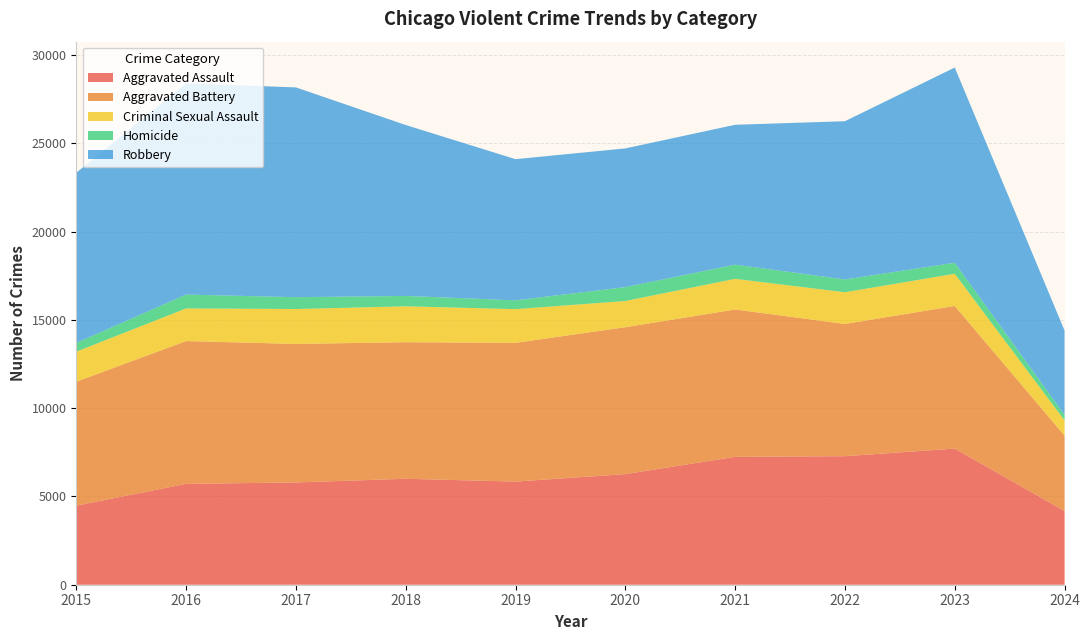

Reading right to left, transcribe all the data shown in this chart.

Aggravated Assault: 4174	7710	7280	7242	6264	5841	6001	5793	5713	4480
Aggravated Battery: 4272	8079	7489	8347	8320	7858	7735	7845	8086	7019
Criminal Sexual Assault: 861	1822	1796	1736	1485	1909	2032	1976	1849	1701
Homicide: 309	625	724	804	787	499	588	672	786	496
Robbery: 4781	11056	8962	7920	7855	7995	9681	11880	11960	9638